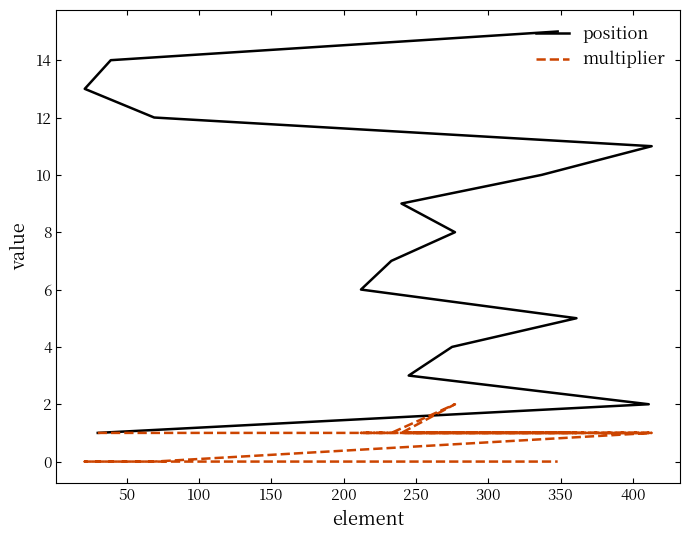

What is the difference between the maximum and minimum values in the multiplier series?

2